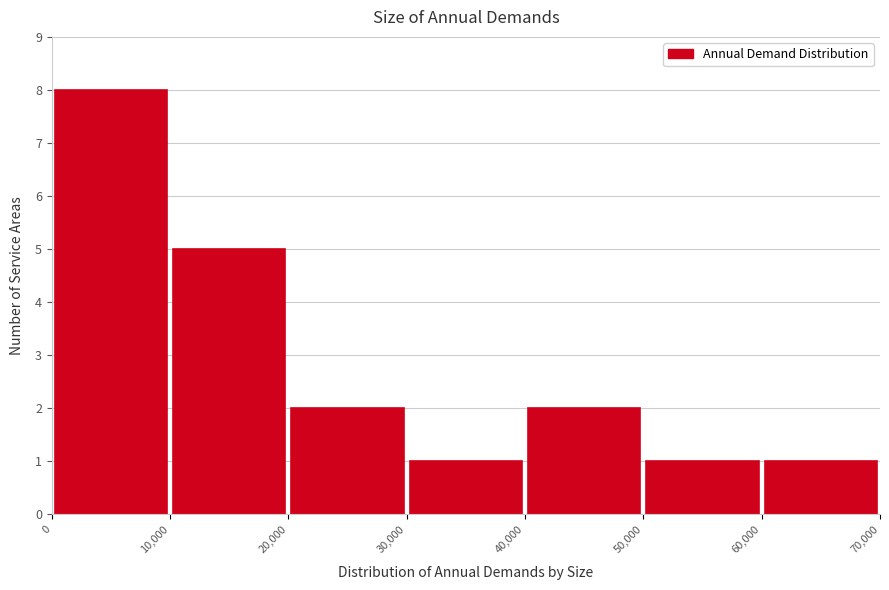

Reading left to right, list every bar in this chart as the range it spans on the x-axis followed by its height. The values are not printed on the chart, so give them approximately, as read against the axis.

0 to 10,000: 8
10,000 to 20,000: 5
20,000 to 30,000: 2
30,000 to 40,000: 1
40,000 to 50,000: 2
50,000 to 60,000: 1
60,000 to 70,000: 1